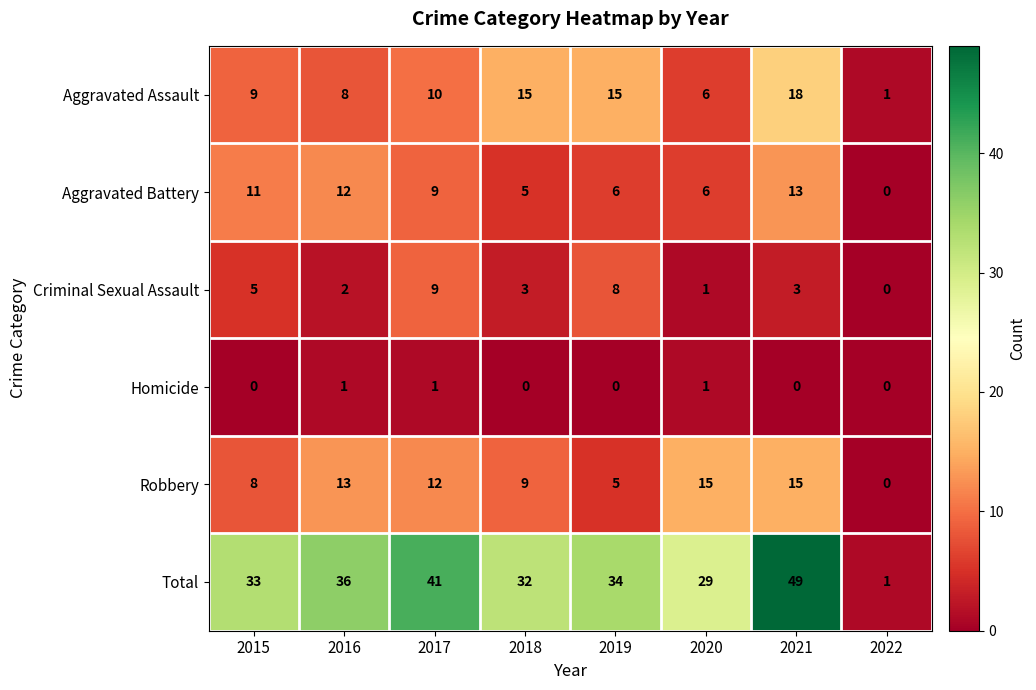

What is the sum of all Aggravated Battery values?

62